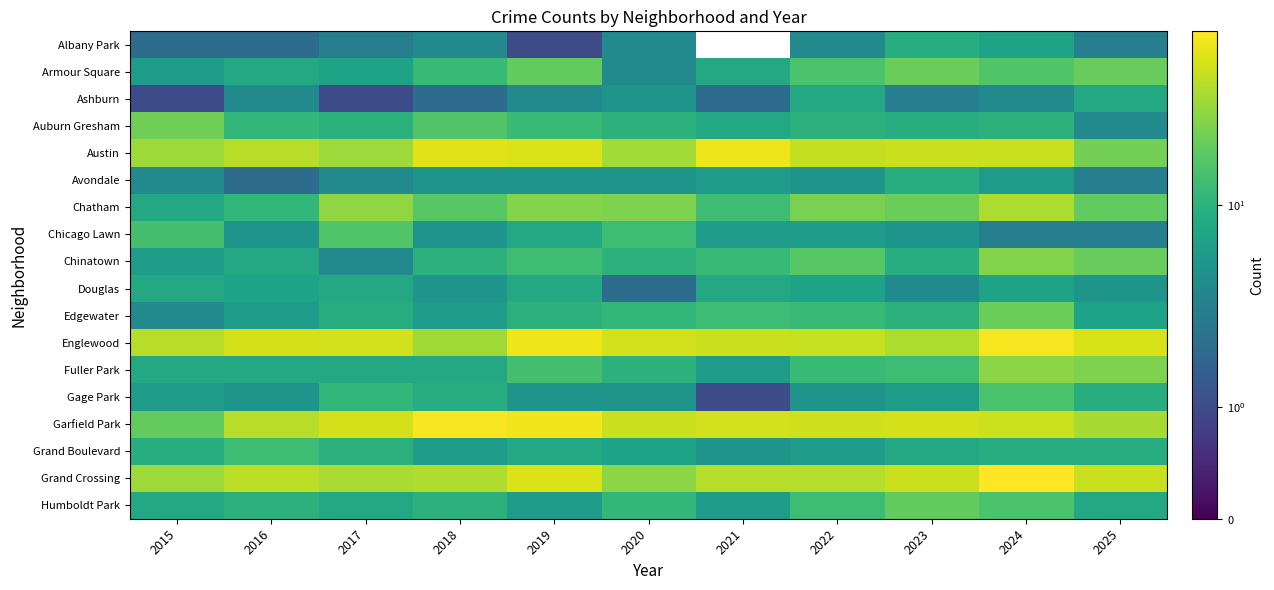

At how many categories does at least one series exceed 4?

11